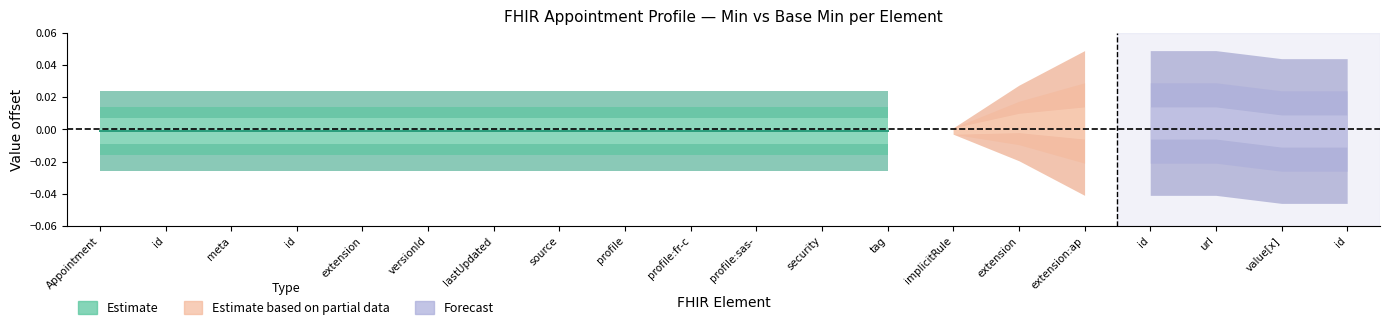

How many interior local peaks does the Base Min series have?

1